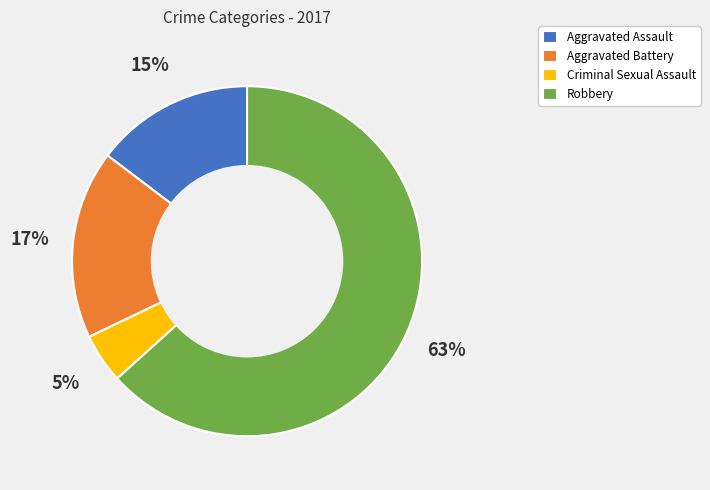

To the nearest percent, what is the average slice percentage?

25%